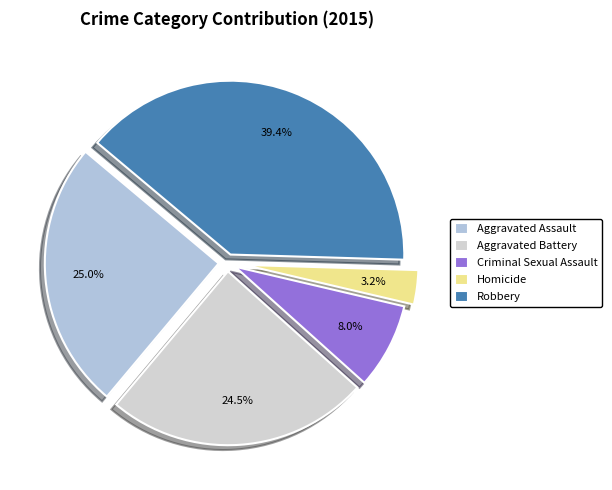

To the nearest percent, what is the average slice percentage?

20%